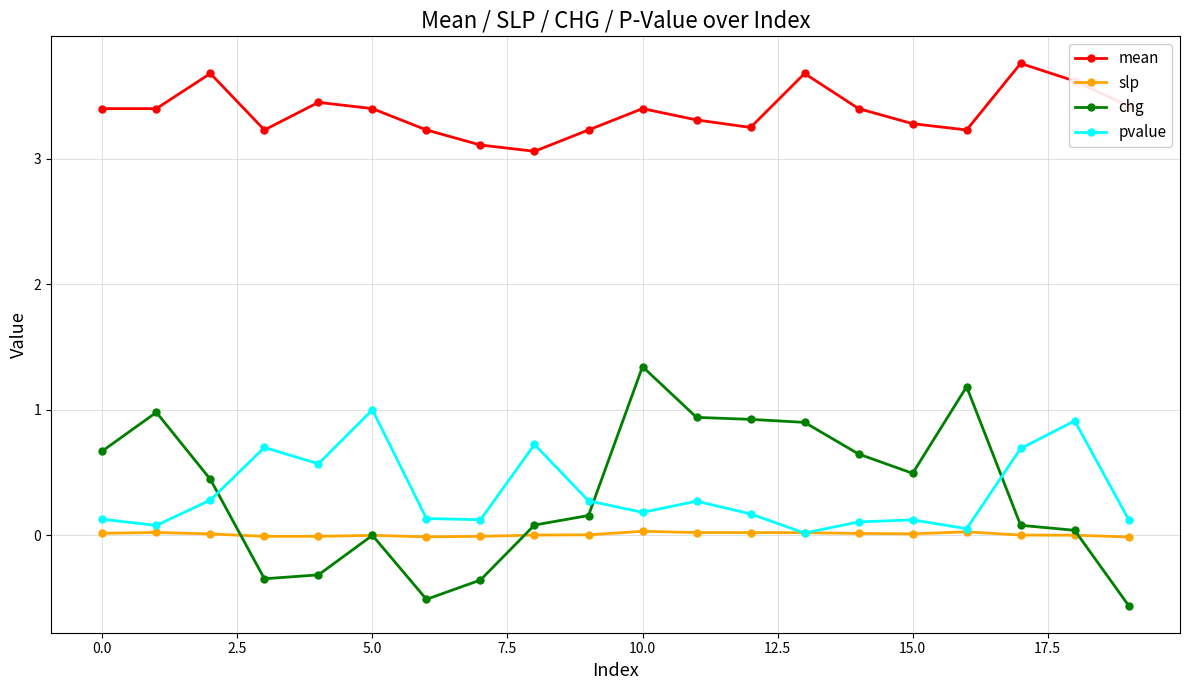

True or false: slp has more than 2 points higher than both neighbors.

True